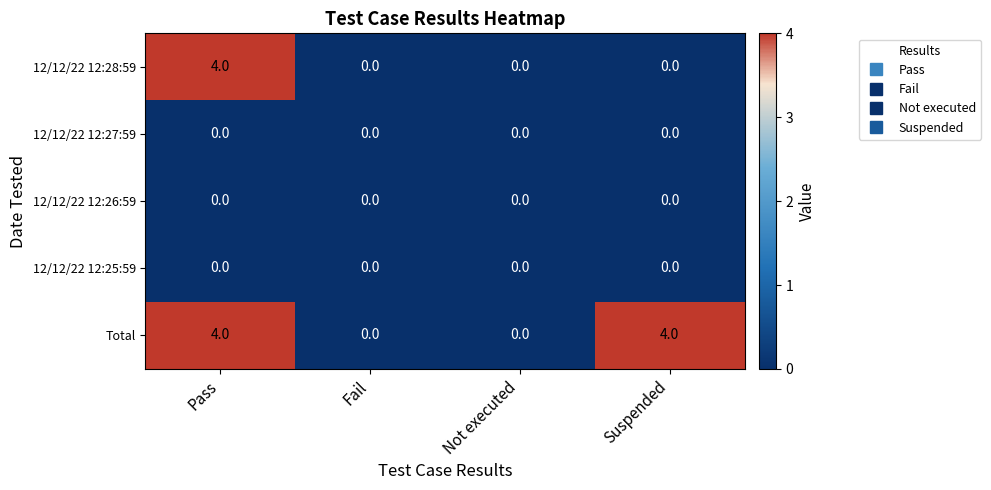

Between Not executed and Suspended, which series saw the biggest shift?

Total